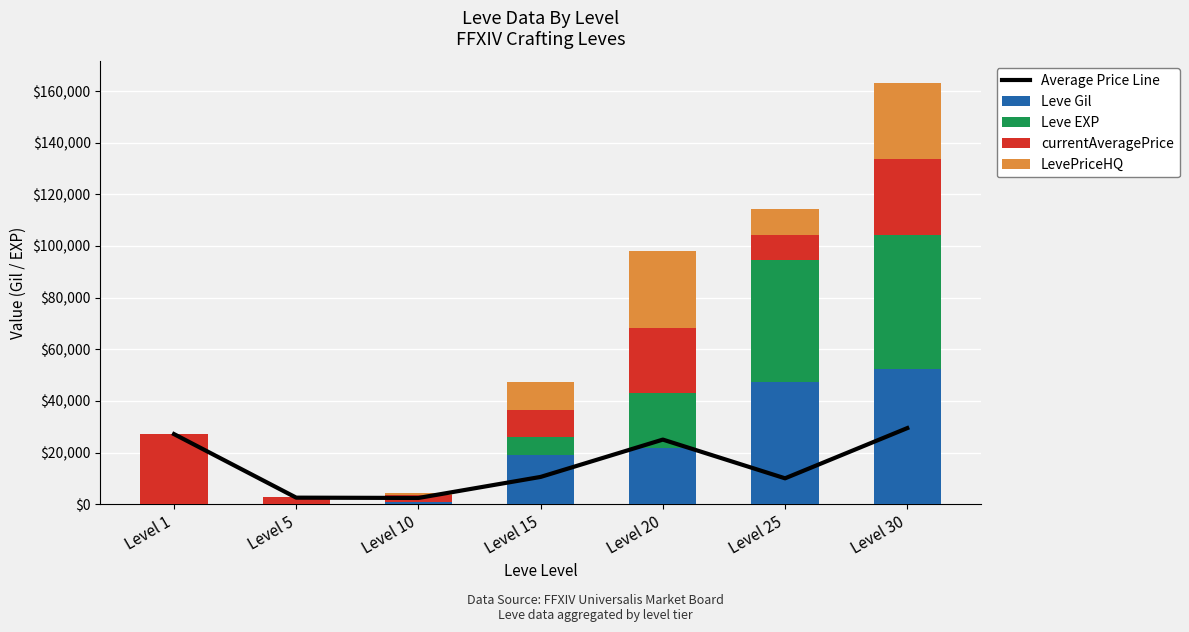

Where does the Leve EXP series first go above 7170?

Level 20